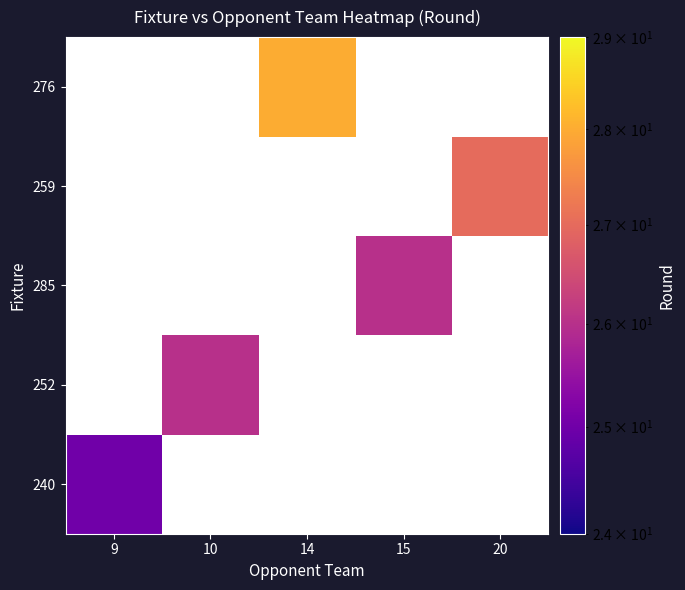

What is the minimum value shown in the chart?

25.0